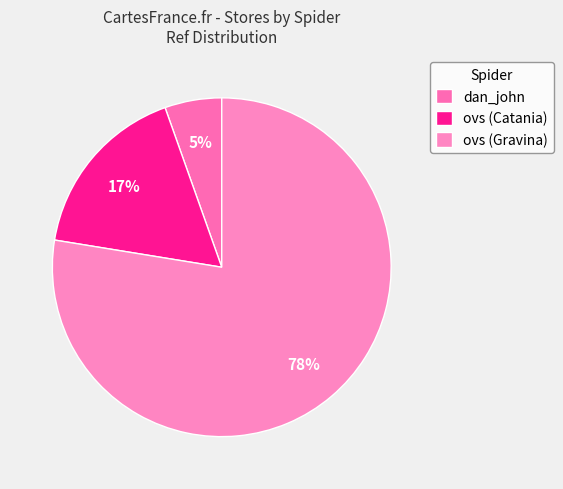

What is the smallest slice in the pie chart?

dan_john